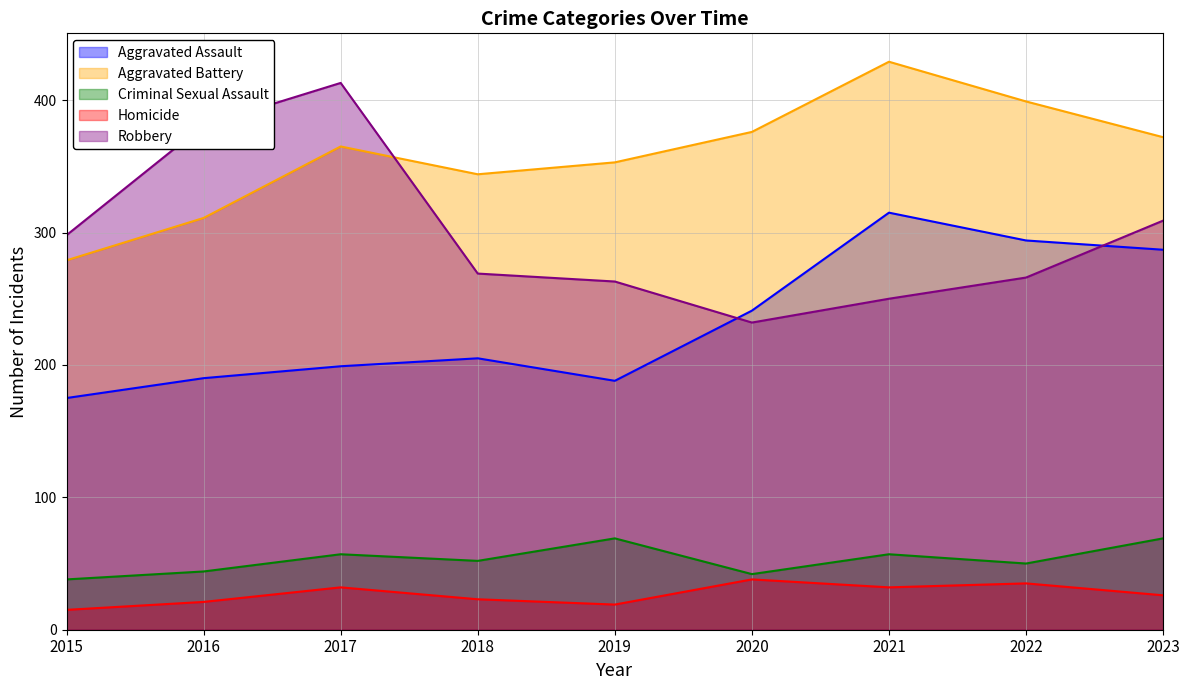

True or false: Robbery has a value of 309 at 2023.

True